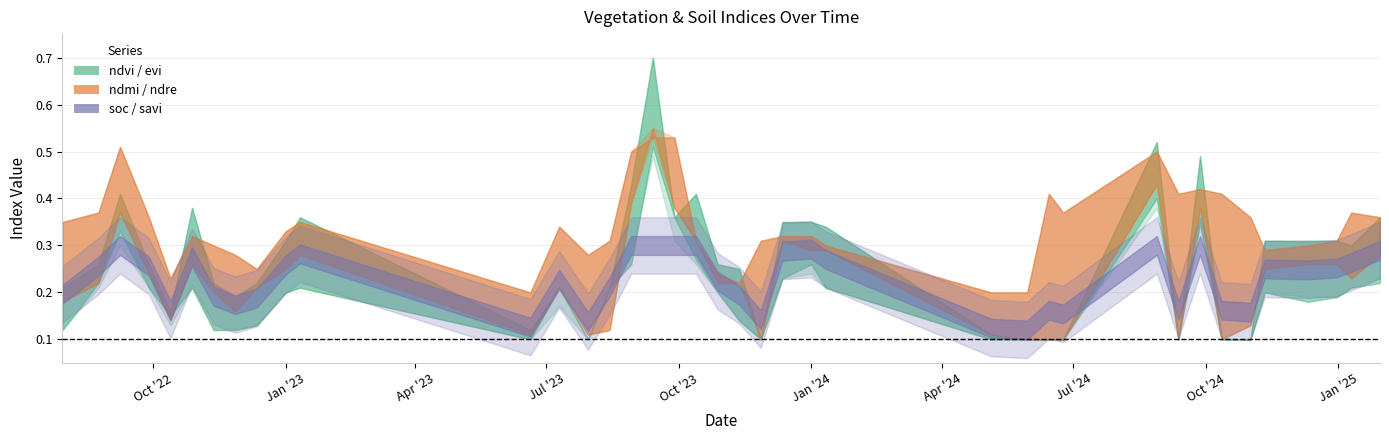

Where is the first local maximum for savi?

08-09-2022